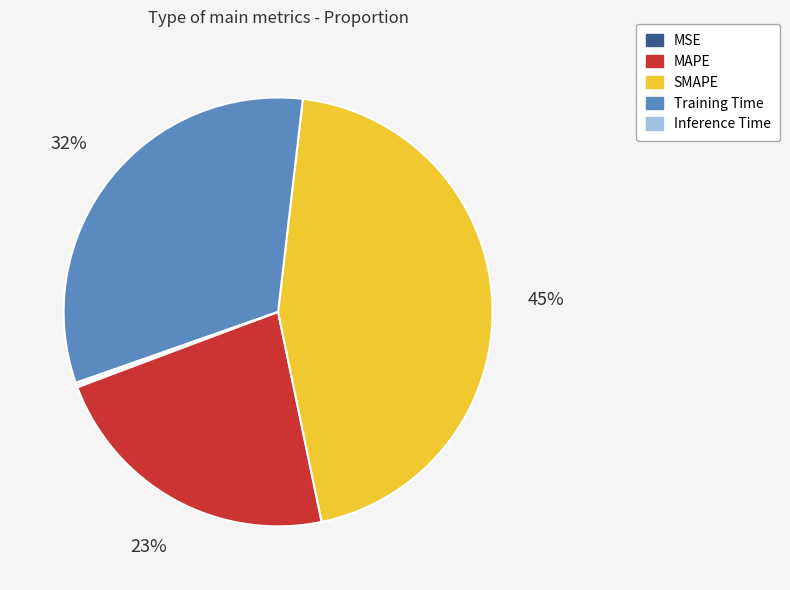

Is SMAPE the majority of the pie?

No